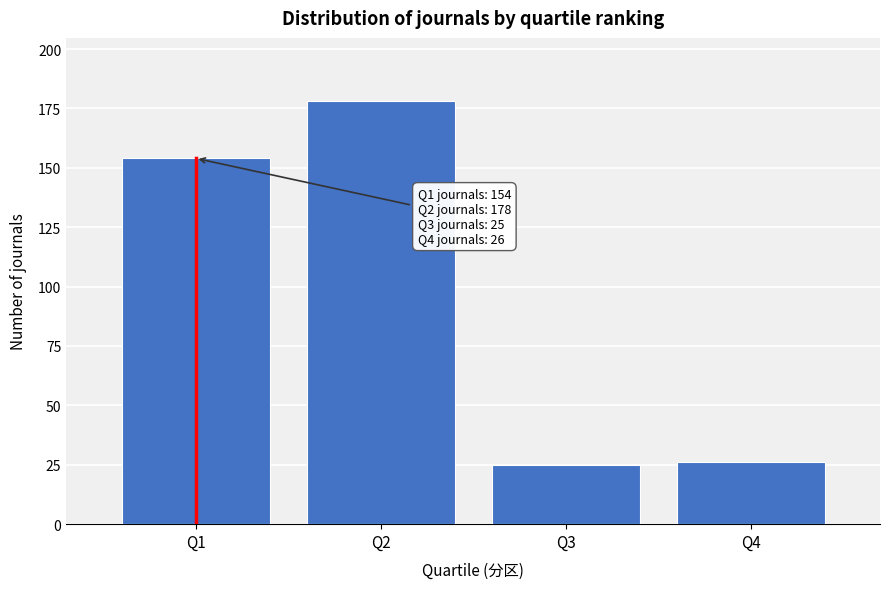

Reading right to left, extract all data points from this chart.

26	25	178	154